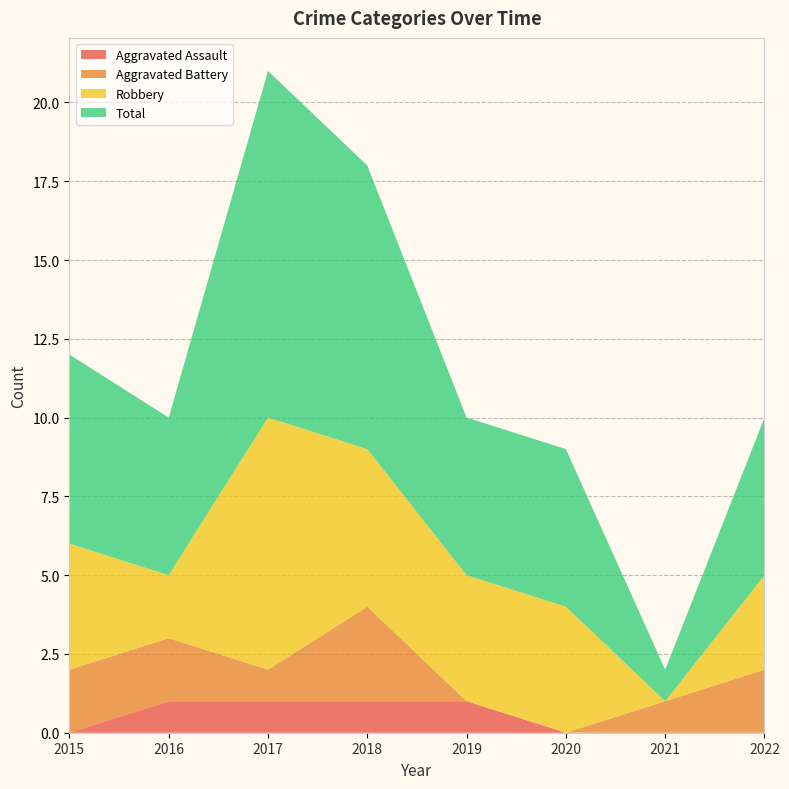

Reading right to left, what are all the values shown in this chart?

Aggravated Assault: 0	0	0	1	1	1	1	0
Aggravated Battery: 2	1	0	0	3	1	2	2
Robbery: 3	0	4	4	5	8	2	4
Total: 5	1	5	5	9	11	5	6